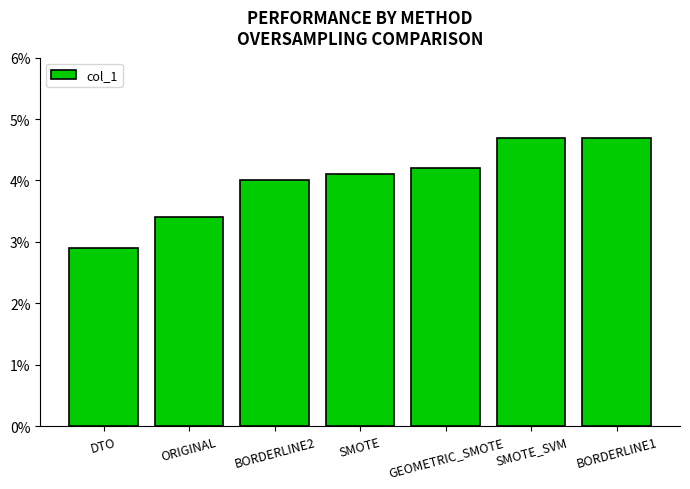

What is the maximum value shown in the chart?

4.7